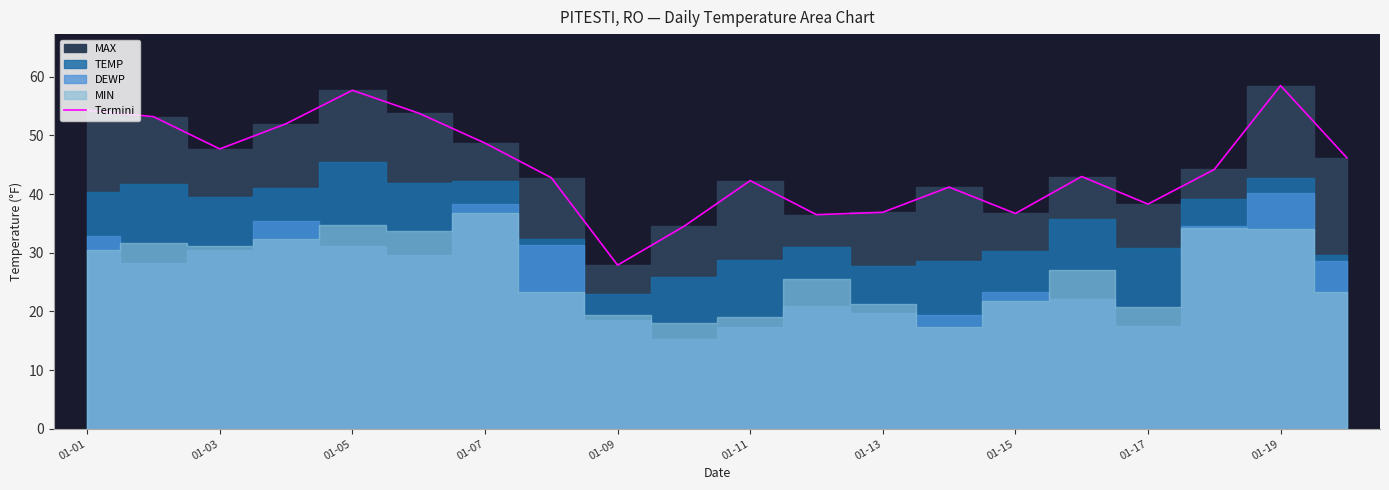

Count the number of values greater than 44.

10